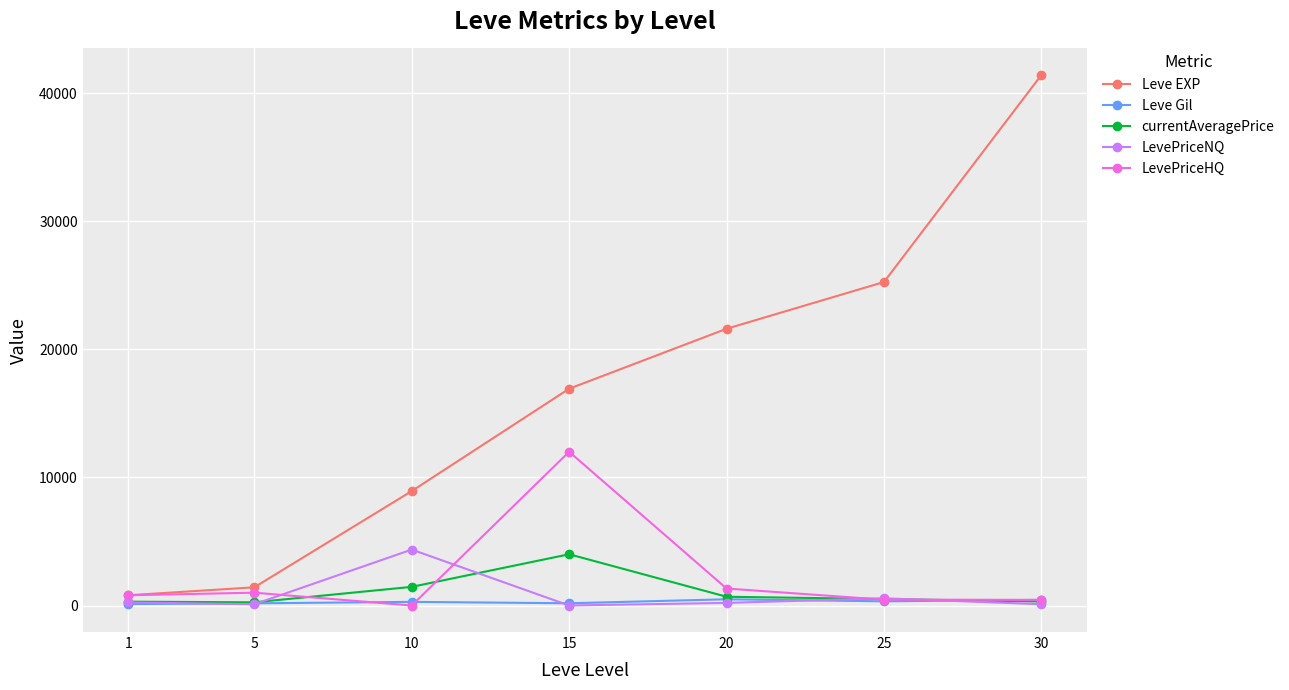

What is the total value across all series at 30?

42696.0